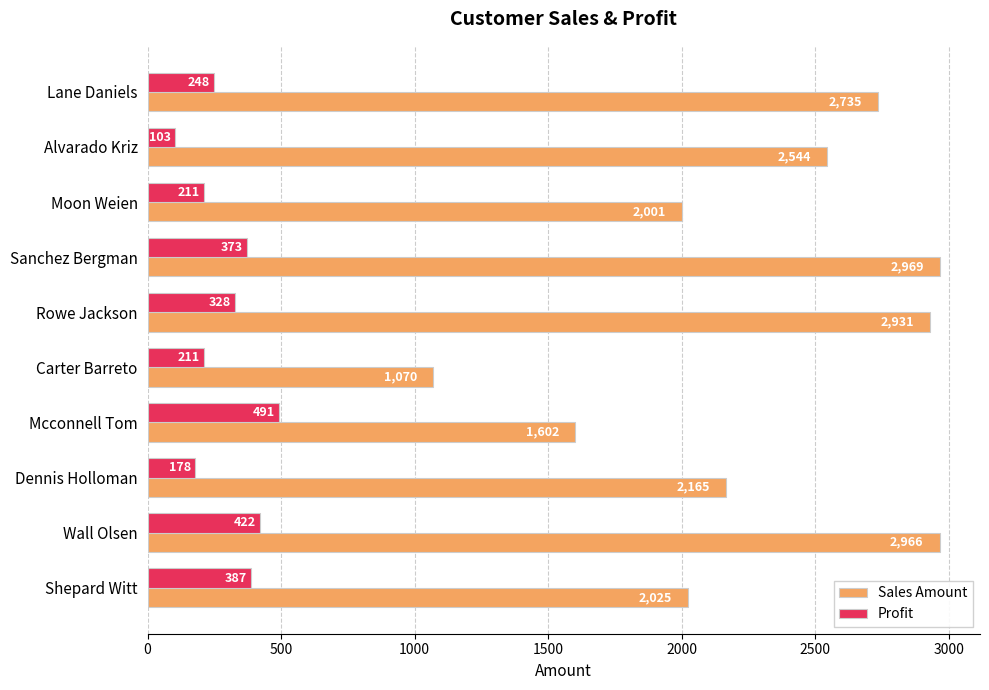

What is the difference between the maximum and minimum values in the Profit series?

388